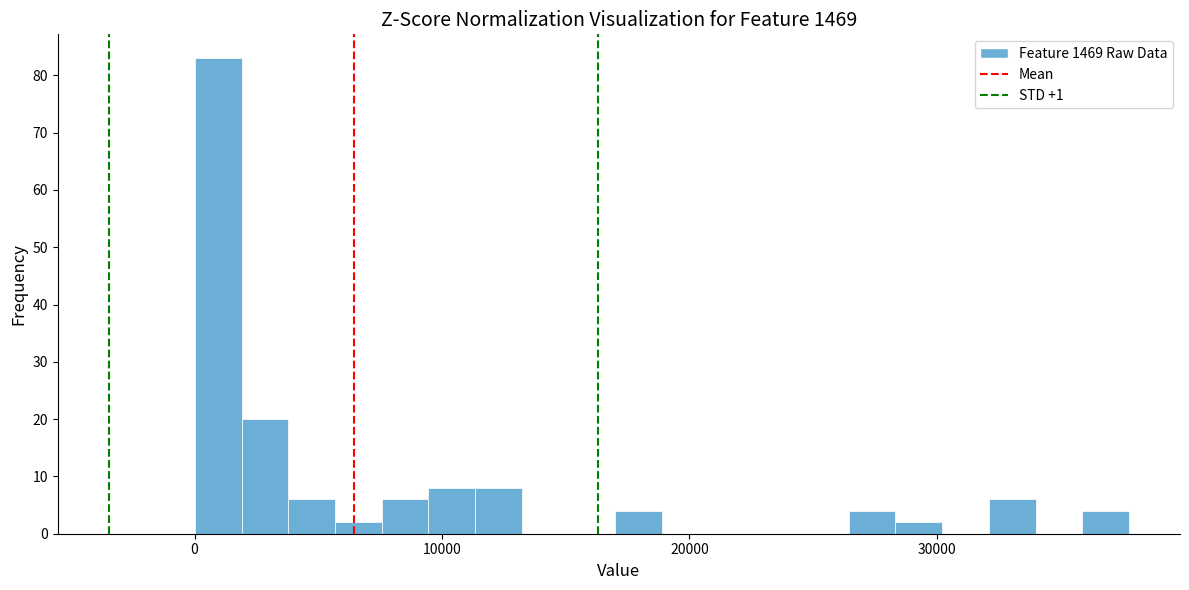

Around what value on the x-axis is the tallest bar? Give the approximate position of its centre, as read against the axis.

1000